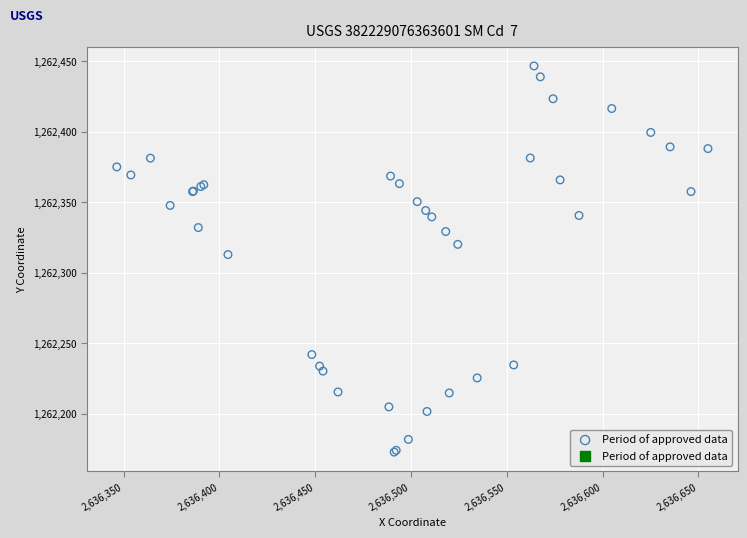

What Y value in the scatter plot is closest to 1262309?

1262312.9